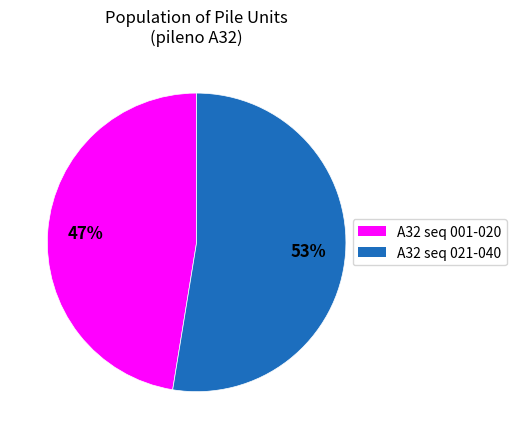

Is there any slice that represents more than half of the pie?

Yes